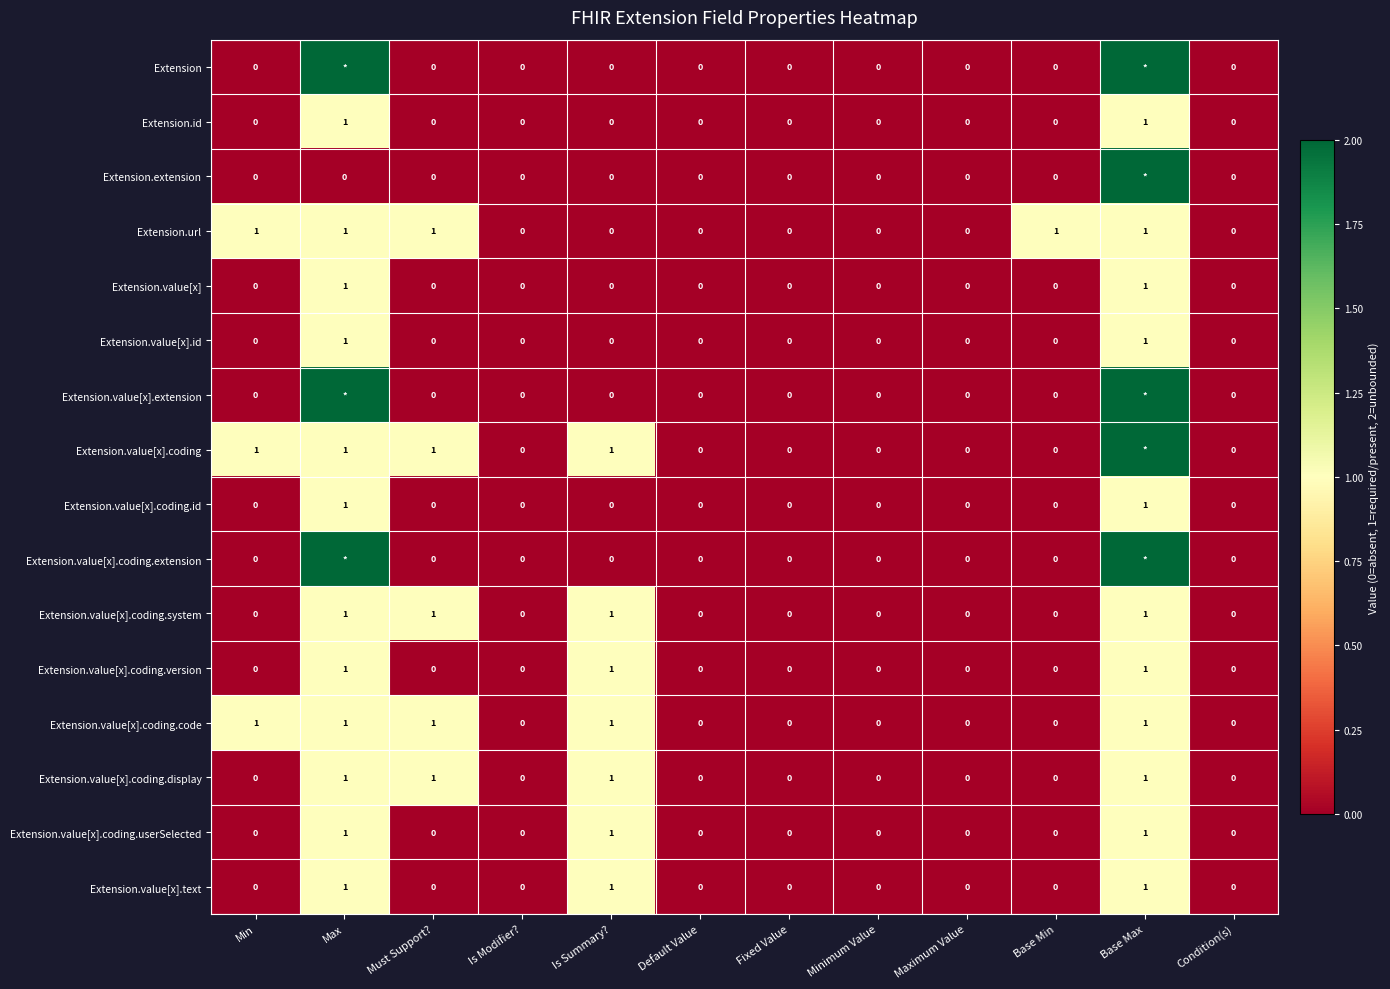

Is it true that Extension.value[x].coding.code equals -1 at Minimum Value?

False